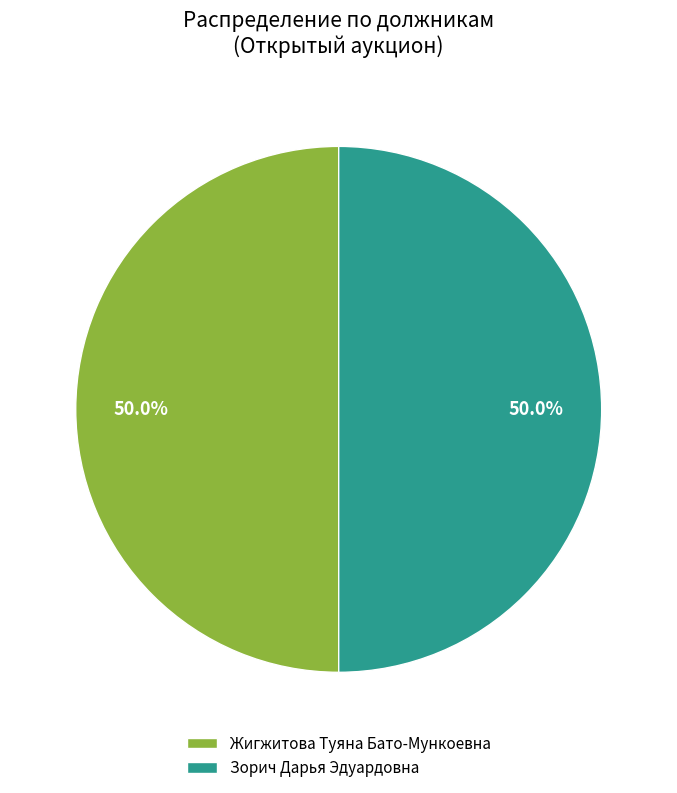

What percentage is NOT represented by Жигжитова Туяна Бато-Мункоевна?

50.0%